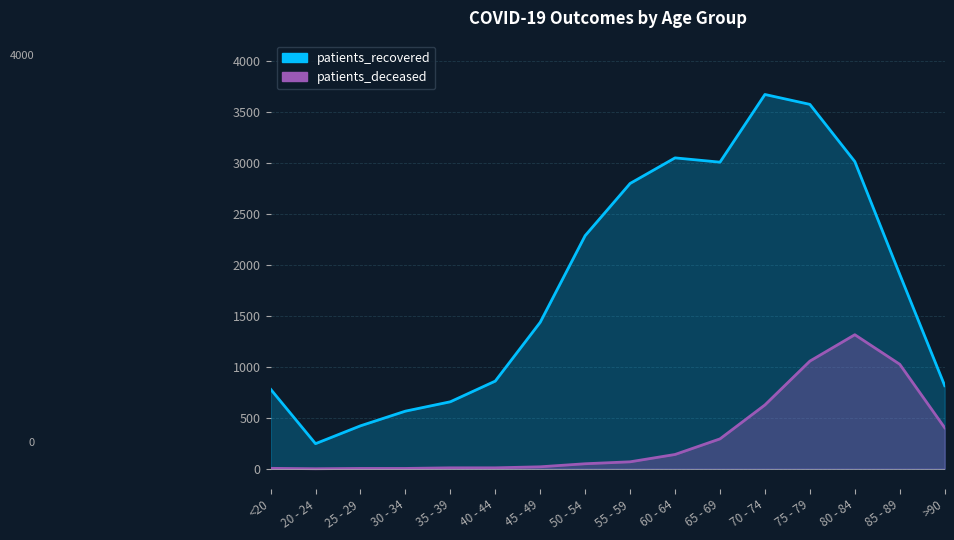

The value of patients_recovered at 20 - 24 is 246. True or false?

True